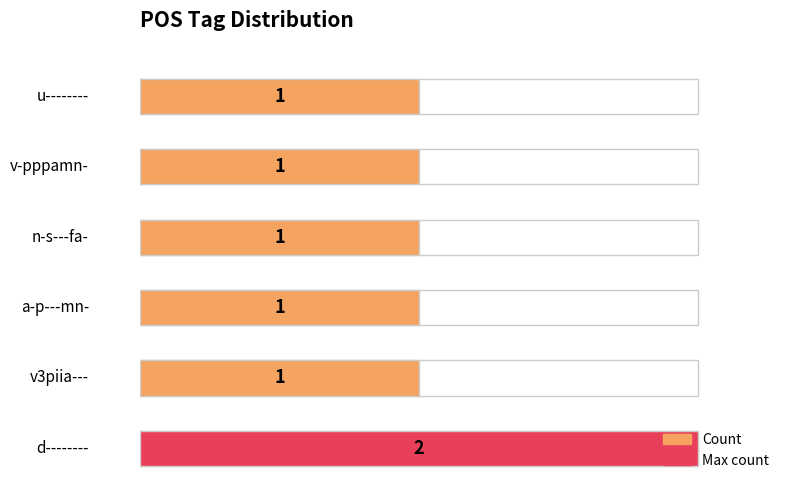

Does the chart contain stacked bars?

No